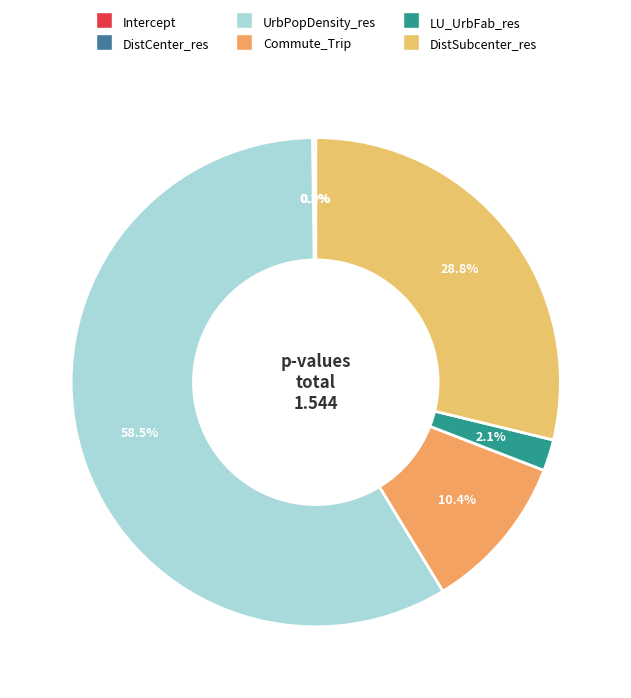

Is it true that Intercept is 1% of the pie?

False